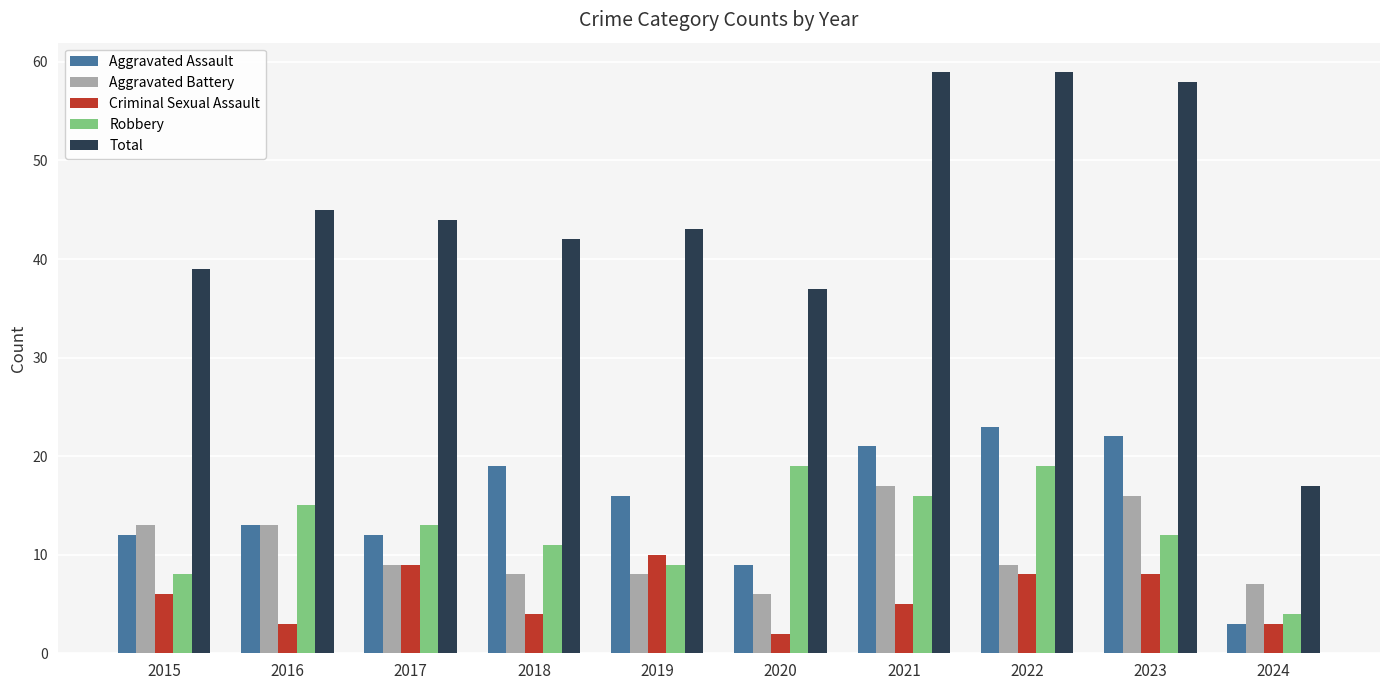

Is the value of Aggravated Assault at 2017 greater than the value of Robbery at 2020?

No